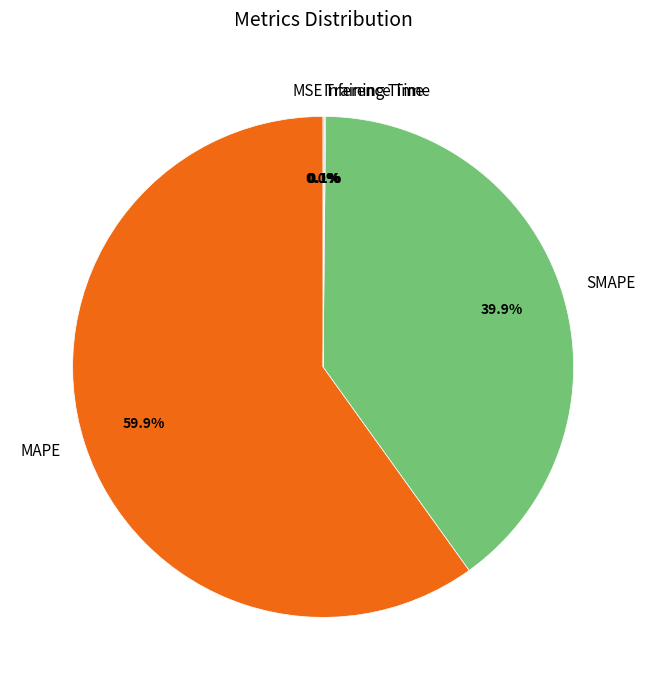

What is the largest slice in the pie chart?

MAPE